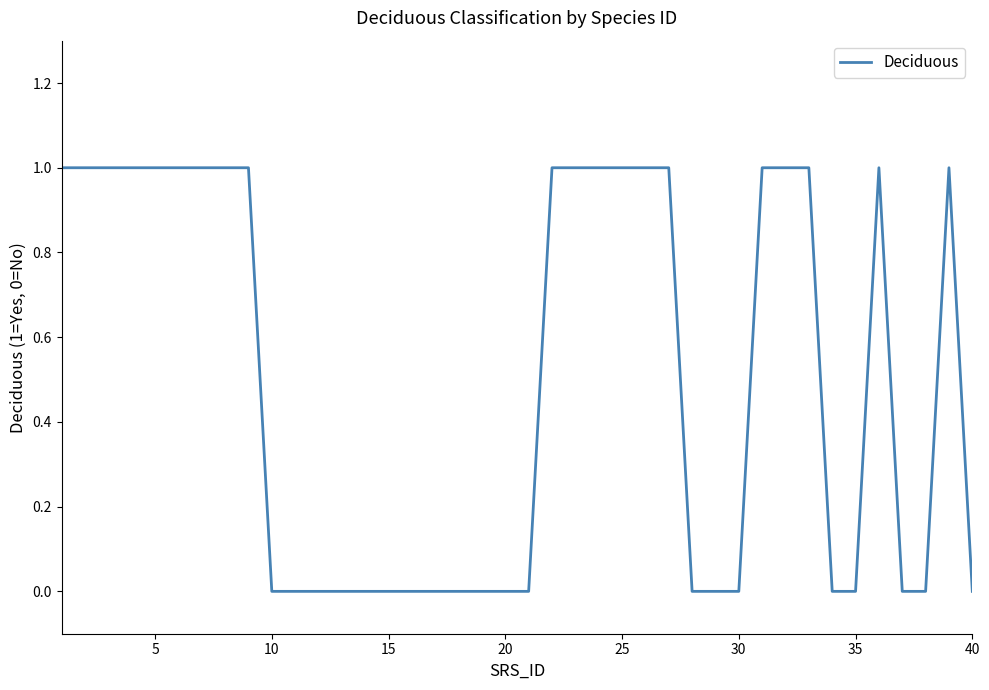

What is the greatest value displayed?

1